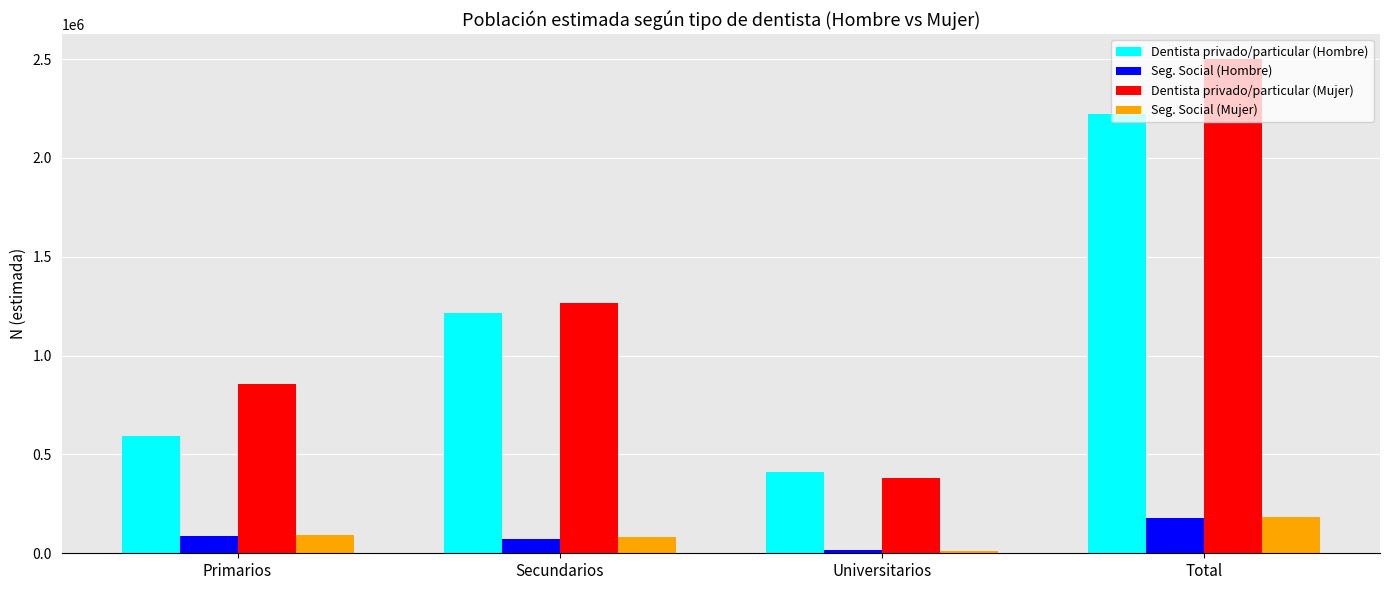

Which series changed the most between Primarios and Secundarios?

Dentista privado/particular (Hombre)